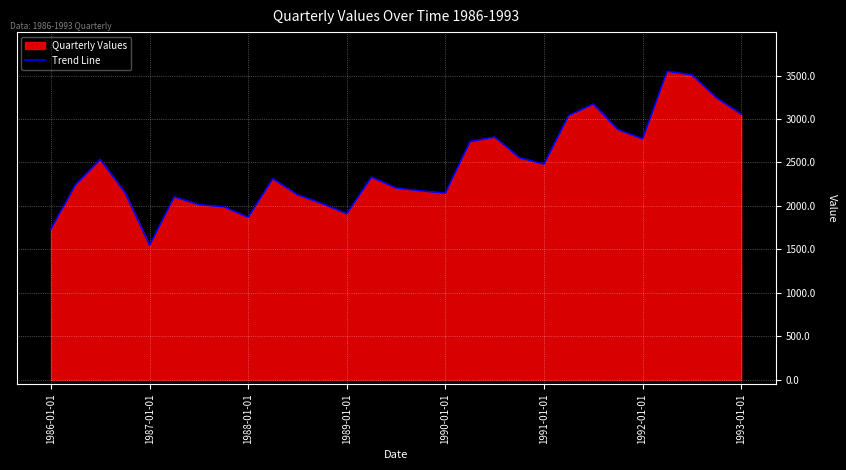

Which label corresponds to the smallest value in the chart?

1987-01-01